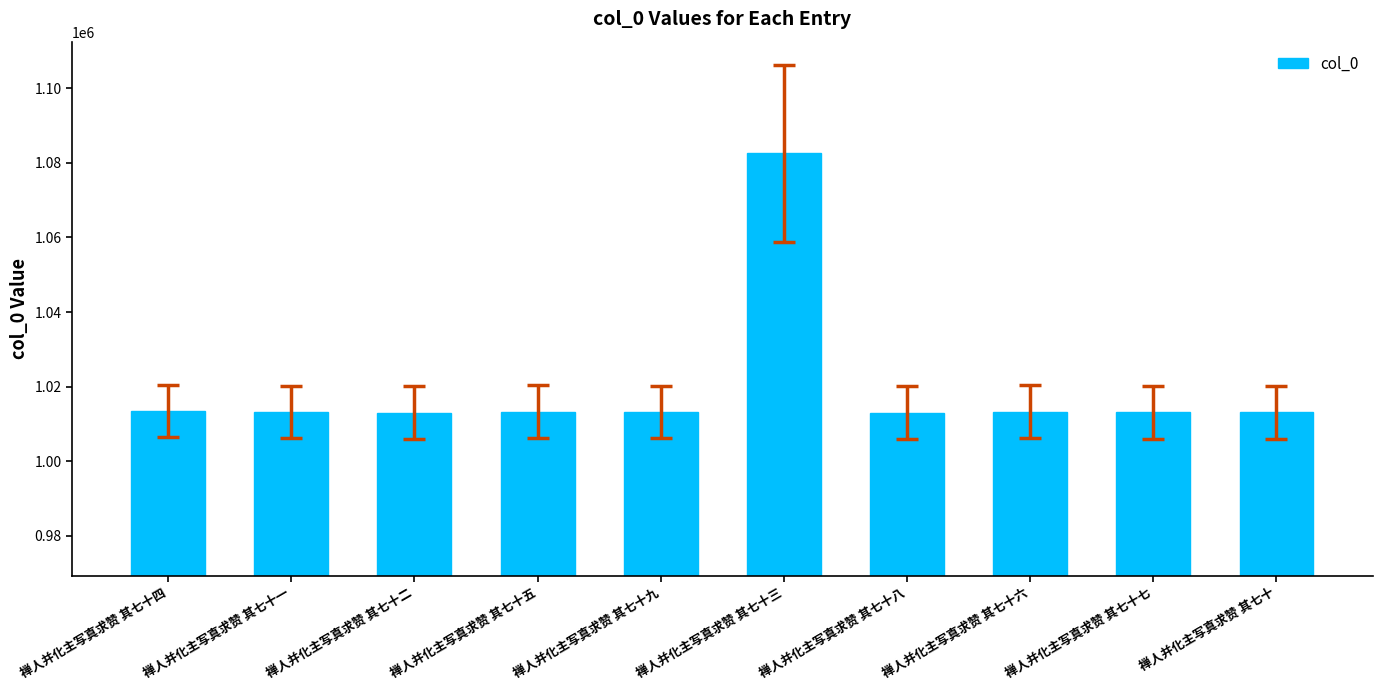

What is the label of the 5th bar from the left?

禅人并化主写真求赞 其七十九